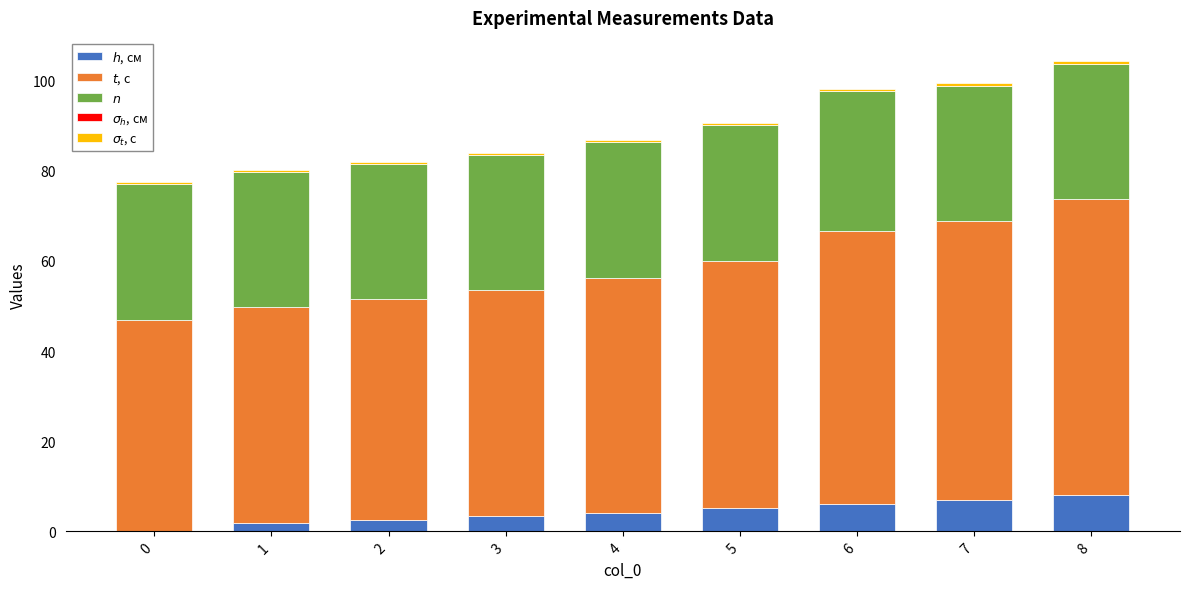

How many series are shown in this chart?

5